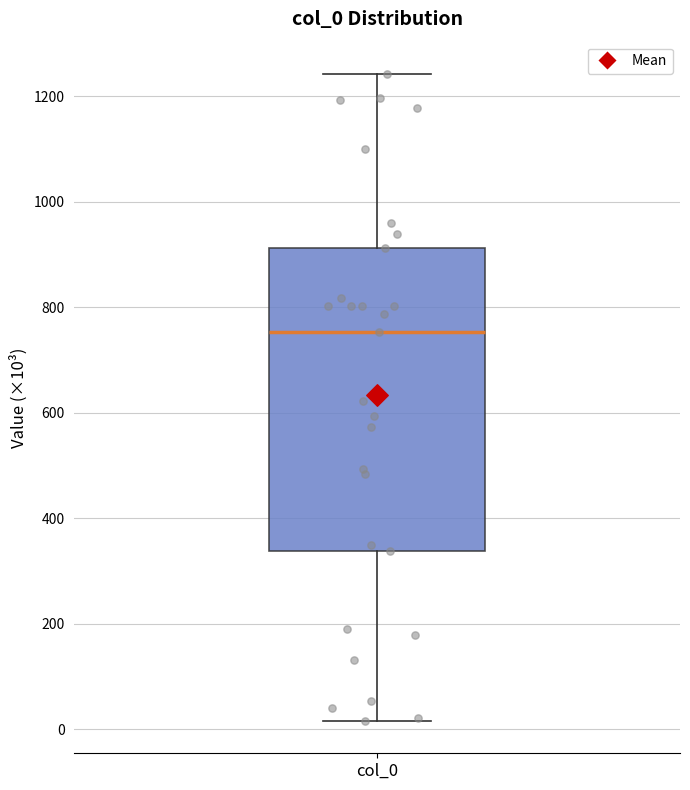

Transcribe this box plot: give where the median line is, the range the box spans, and where the two whiskers end, as read against the y-axis. The values are not printed on the chart, so give them approximately, as read against the axis.

median 760, box 340 to 920, whiskers 20 to 1240